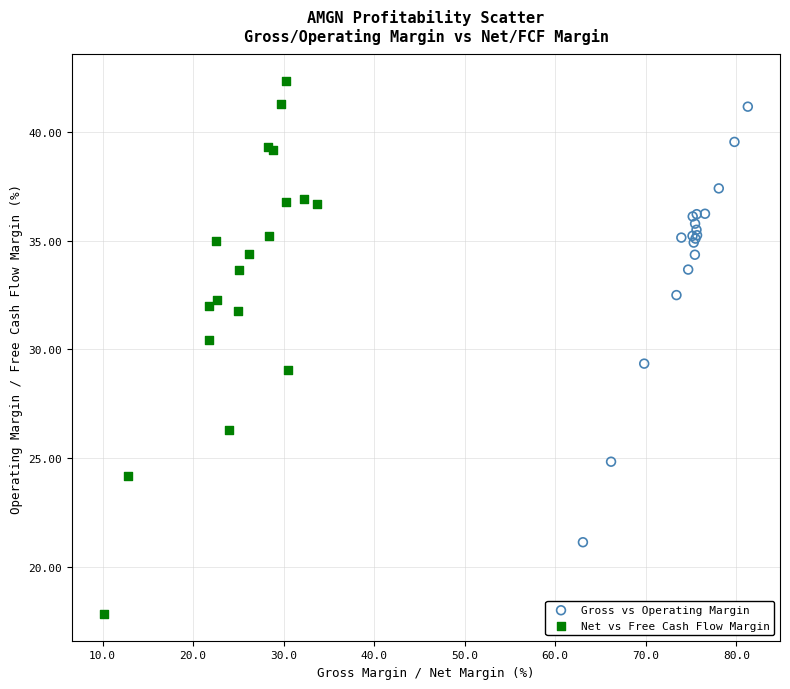

Which series reaches the maximum Y coordinate?

Net vs Free Cash Flow Margin